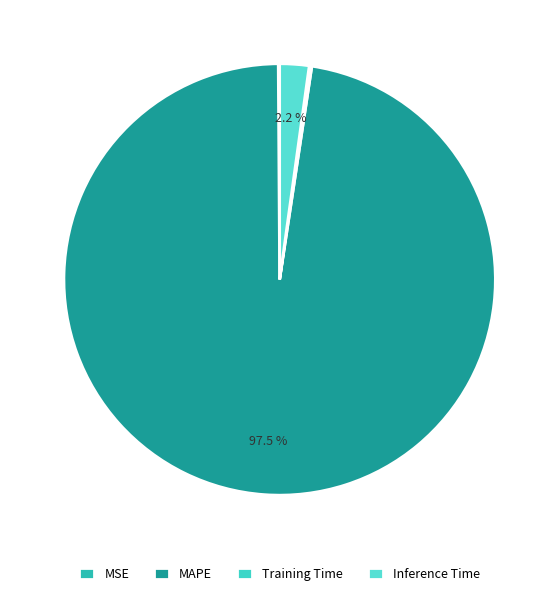

What percentage is the Inference Time slice, to the nearest percent?

2%